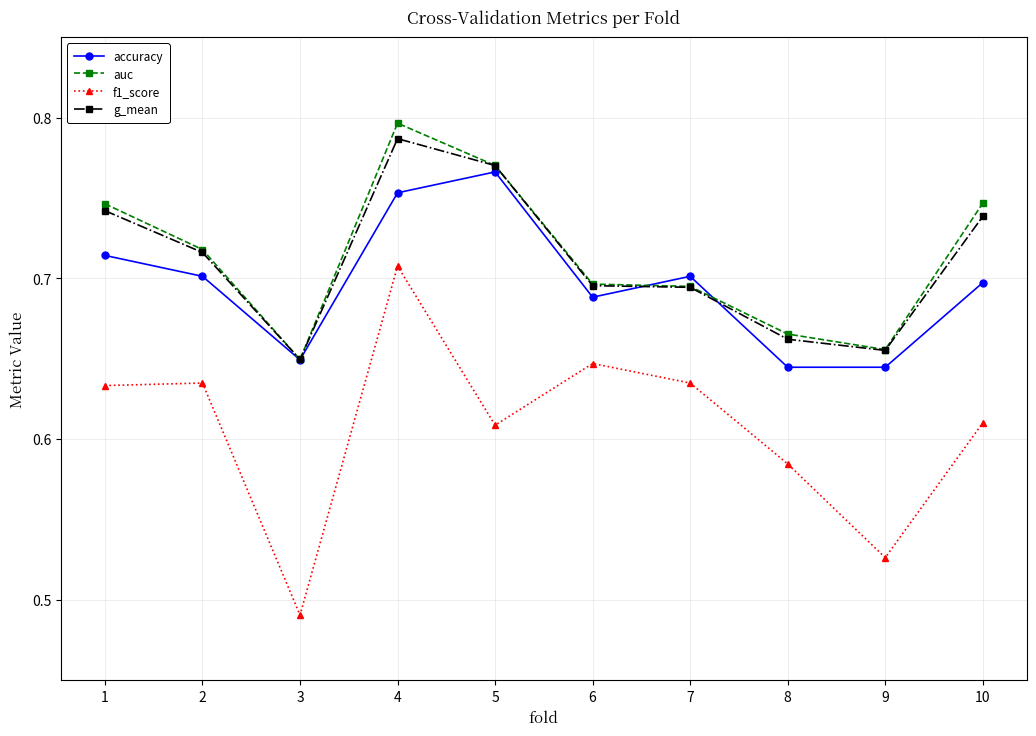

True or false: accuracy has more than 0 interior local peaks.

True